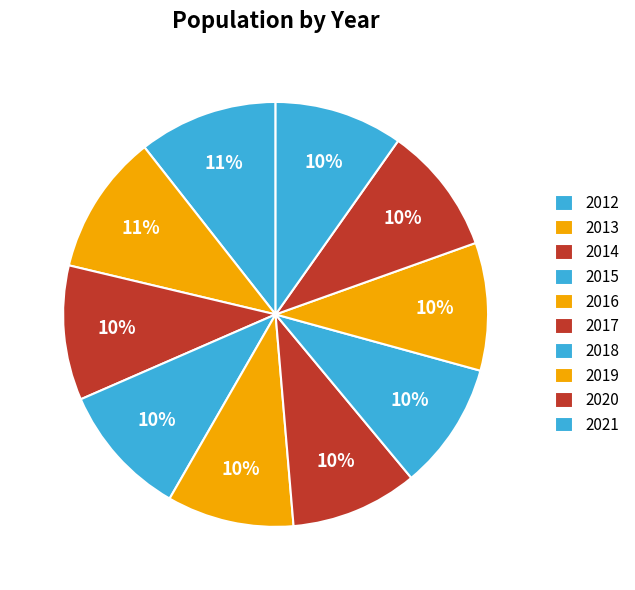

To the nearest percent, what portion does 2014 represent?

10%